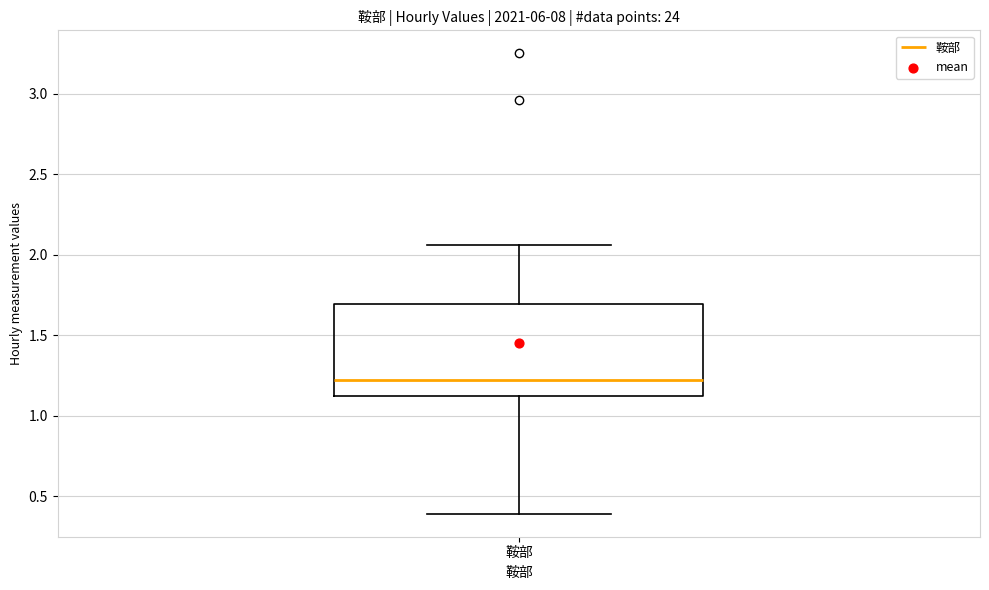

Transcribe this box plot: give where the median line is, the range the box spans, and where the two whiskers end, as read against the y-axis. The values are not printed on the chart, so give them approximately, as read against the axis.

median 1.20, box 1.10 to 1.70, whiskers 0.40 to 2.05